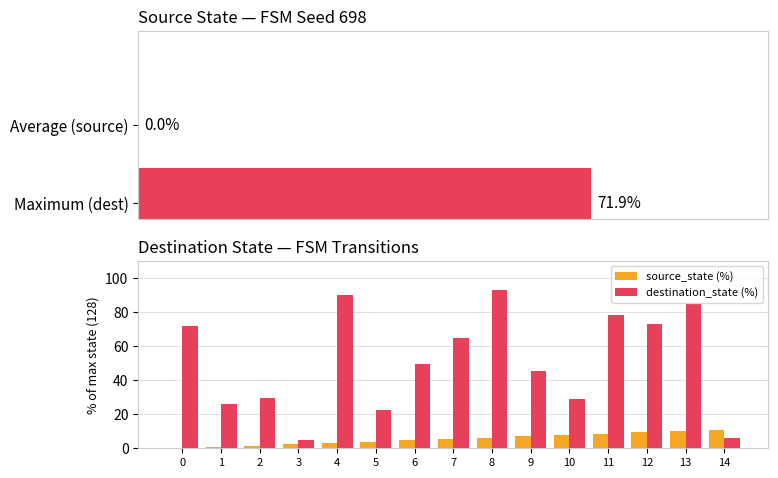

The value of destination_state (%) at 13 is 137.3. True or false?

False